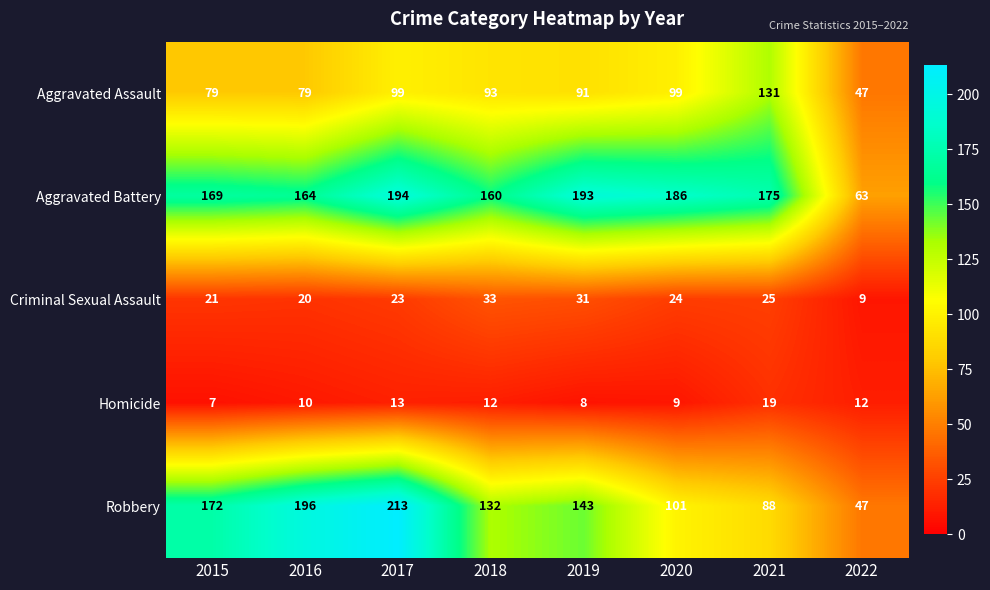

What is the approximate value of Criminal Sexual Assault at 2017, to the nearest 5?

25